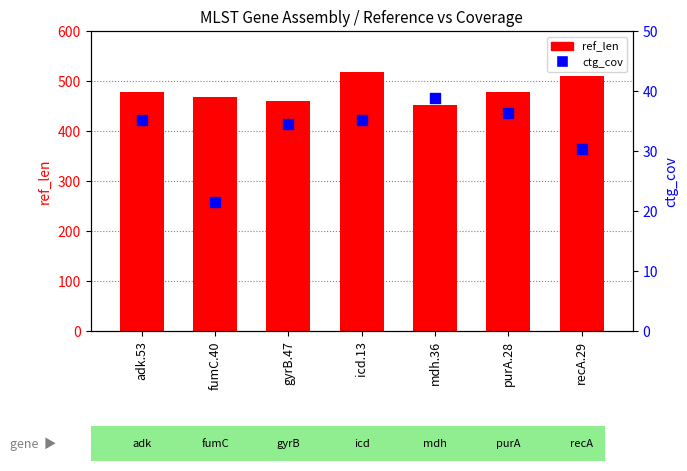

What are all the series names shown in the legend?

ref_len, ctg_cov